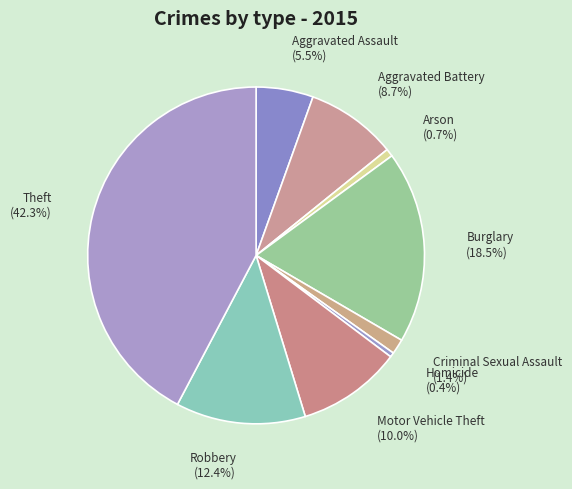

What percentage is the Criminal Sexual Assault slice, to the nearest percent?

1%